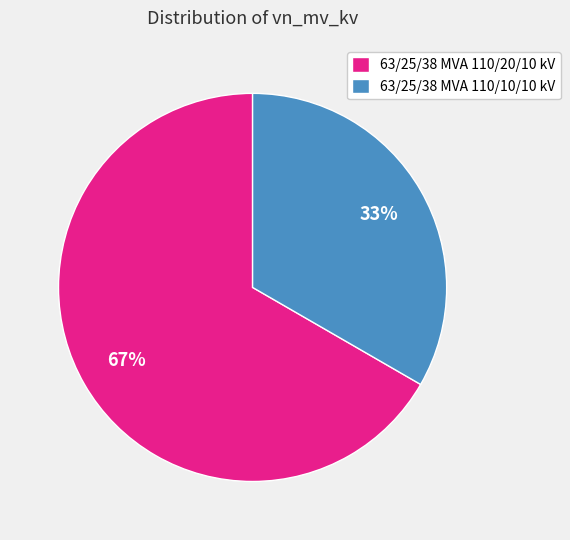

What is the smallest slice in the pie chart?

63/25/38 MVA 110/10/10 kV